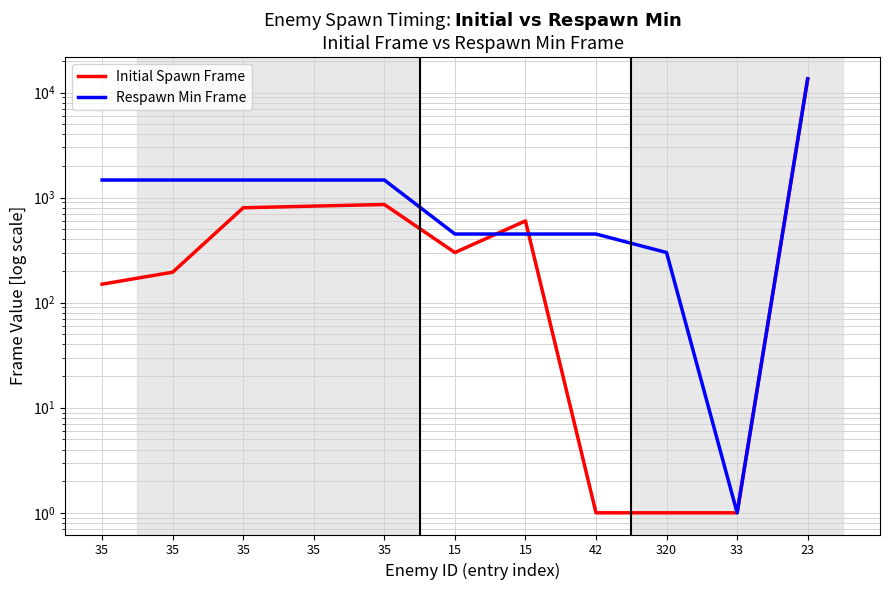

What is the maximum value shown in the chart?

13500